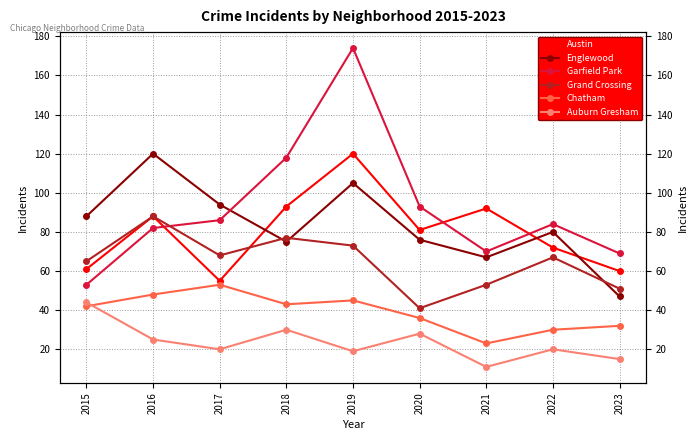

Rank the series by their maximum value, from highest to lowest.

Garfield Park, Austin, Englewood, Grand Crossing, Chatham, Auburn Gresham